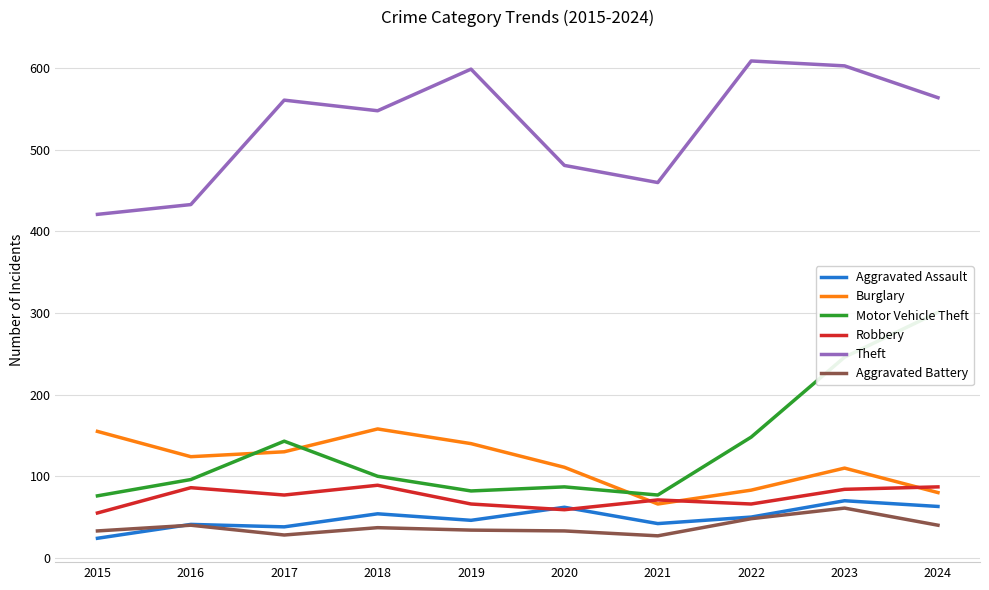

Reading right to left, transcribe all the data shown in this chart.

Aggravated Assault: 2024=63	2023=70	2022=50	2021=42	2020=62	2019=46	2018=54	2017=38	2016=41	2015=24
Burglary: 2024=80	2023=110	2022=83	2021=66	2020=111	2019=140	2018=158	2017=130	2016=124	2015=155
Motor Vehicle Theft: 2024=301	2023=246	2022=148	2021=77	2020=87	2019=82	2018=100	2017=143	2016=96	2015=76
Robbery: 2024=87	2023=84	2022=66	2021=71	2020=59	2019=66	2018=89	2017=77	2016=86	2015=55
Theft: 2024=564	2023=603	2022=609	2021=460	2020=481	2019=599	2018=548	2017=561	2016=433	2015=421
Aggravated Battery: 2024=40	2023=61	2022=48	2021=27	2020=33	2019=34	2018=37	2017=28	2016=40	2015=33